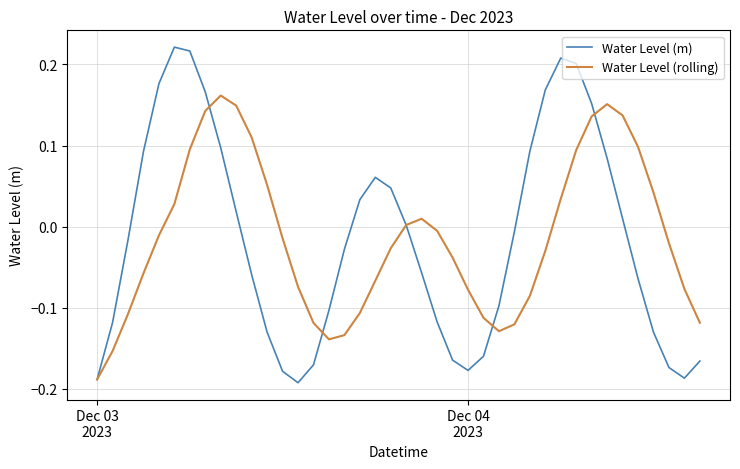

Which series has the largest range (max minus min)?

Water Level (m)